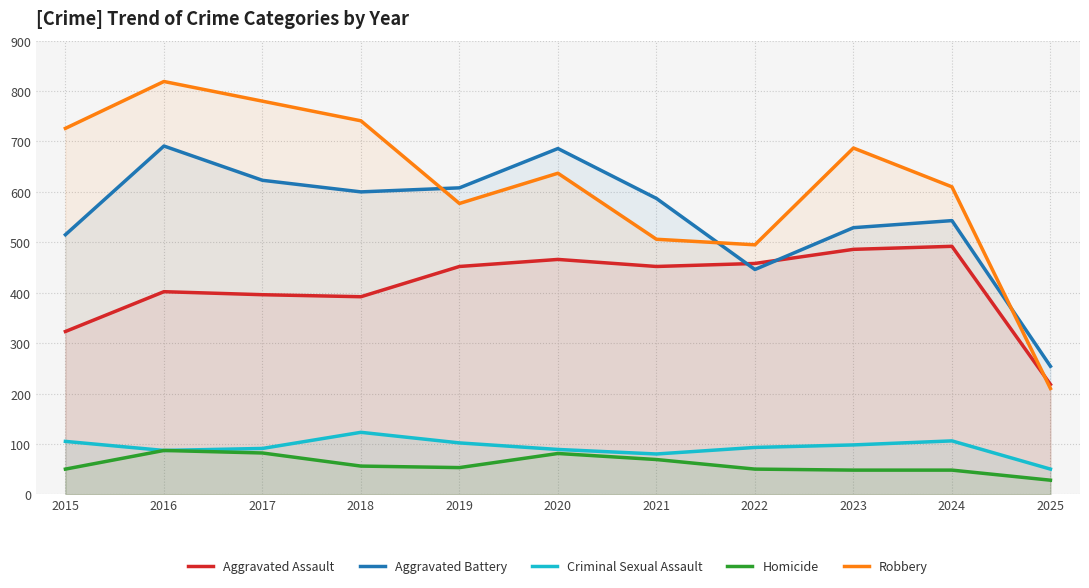

What is the maximum value shown in the chart?

819